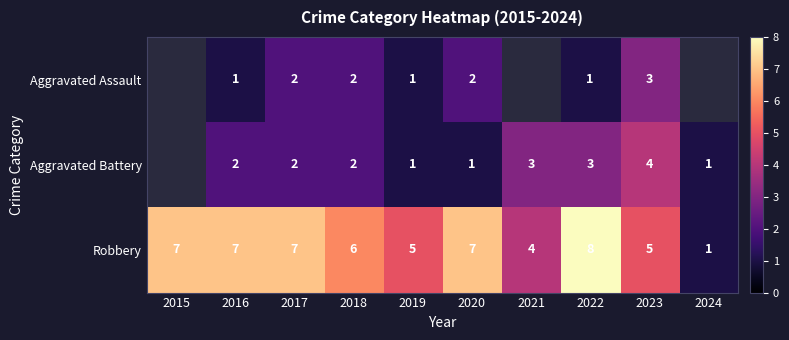

What value does the Robbery series have at 2022?

8